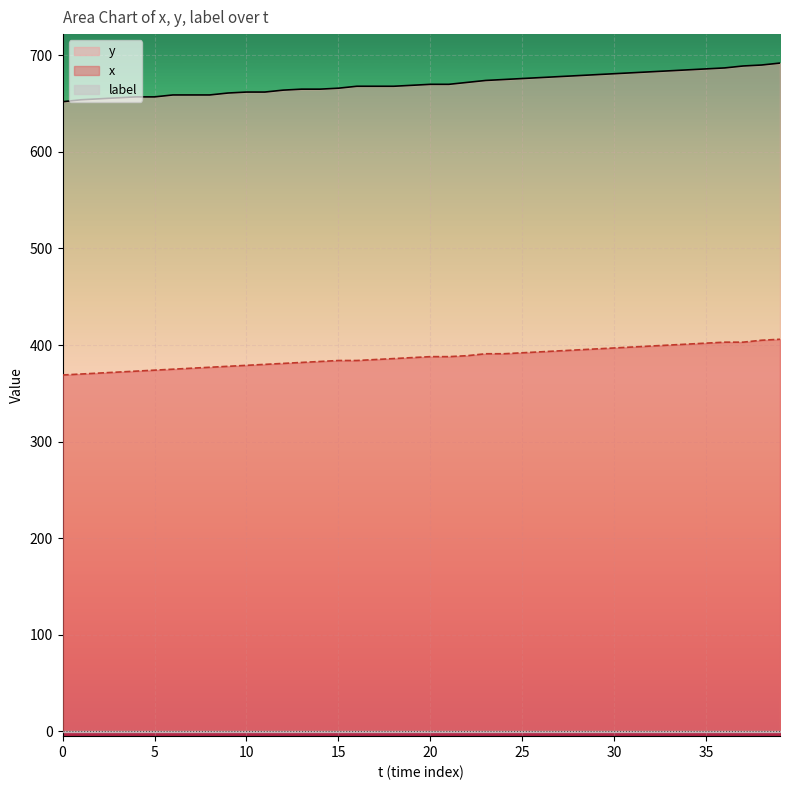

Which category has the highest value across all series?

39